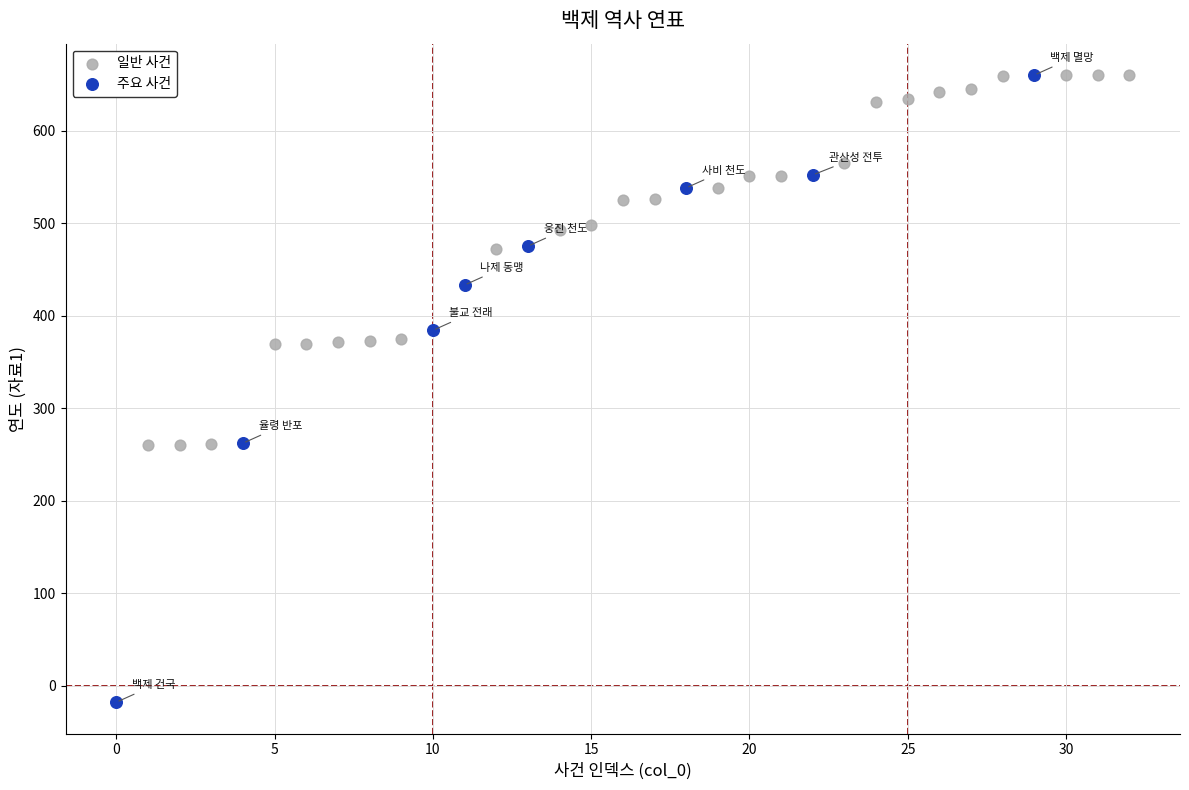

Which series has the widest spread of Y values?

주요 사건